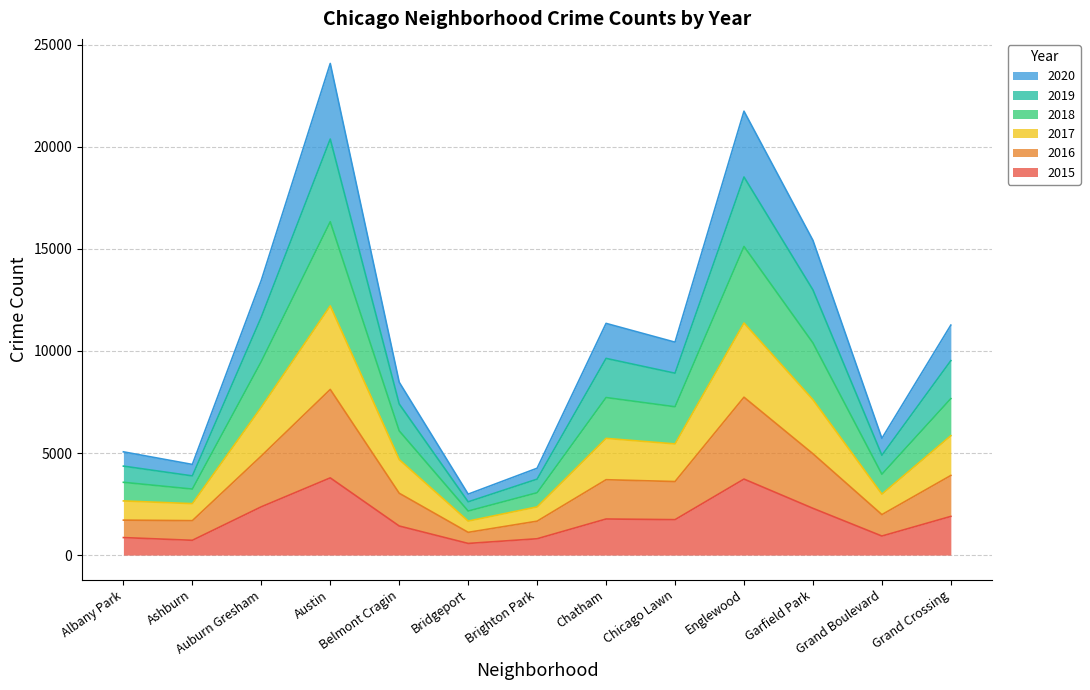

At which category is the sum across all series the highest?

Austin